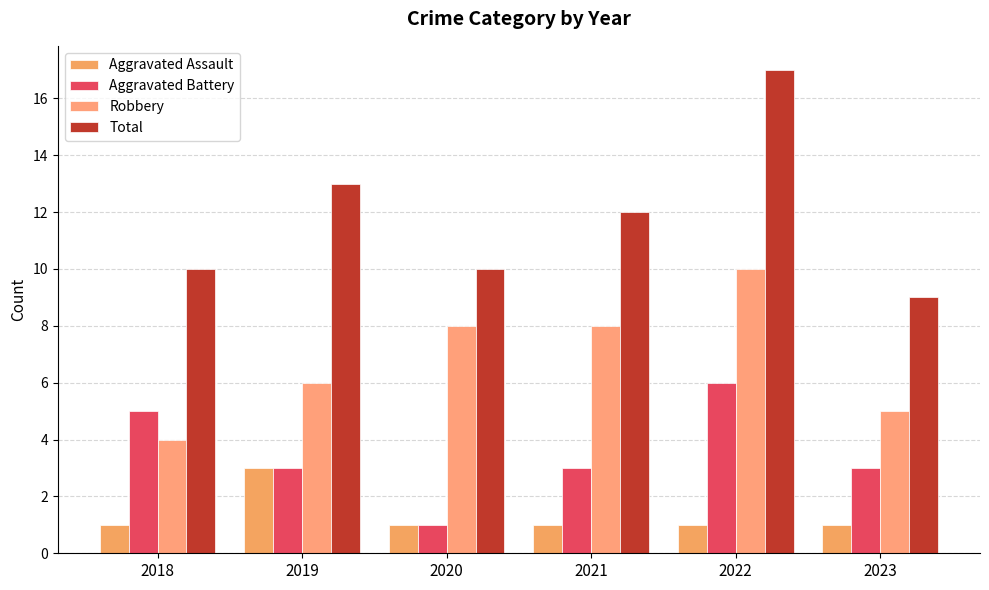

What is the sum of all Aggravated Assault values?

8